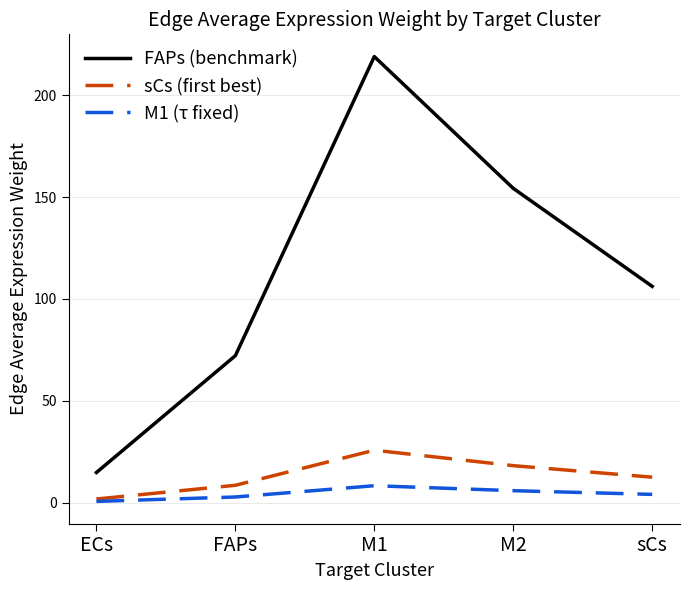

Which category has the highest value across all series?

M1